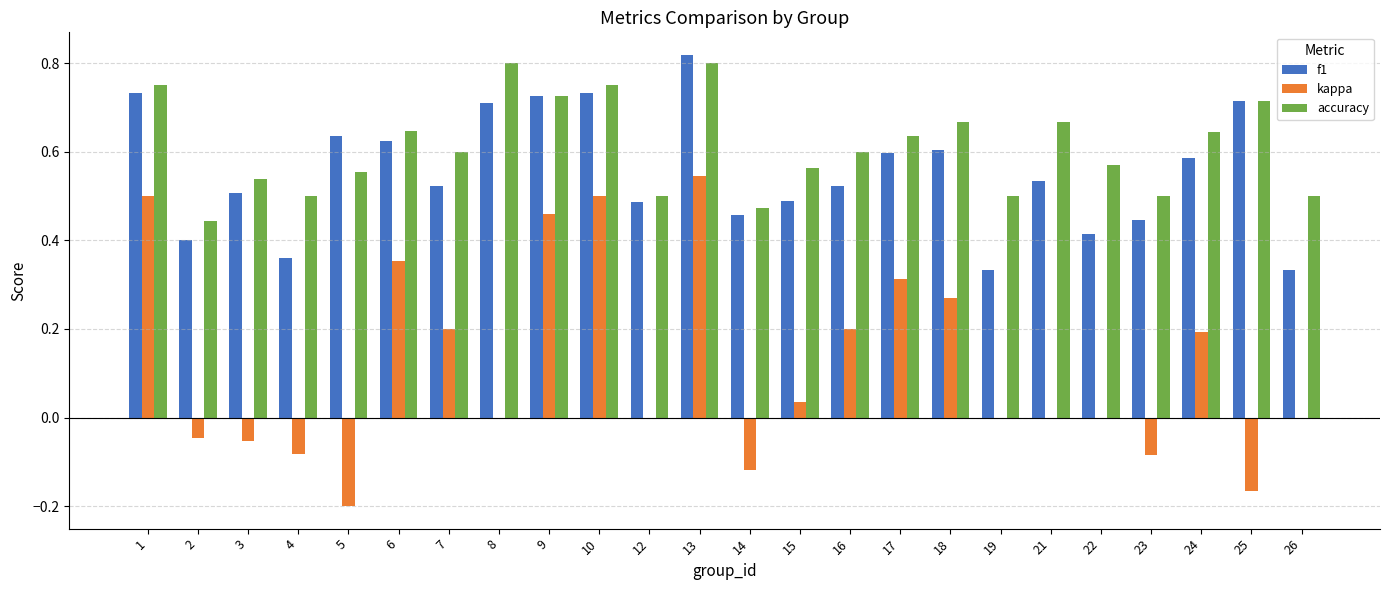

What is the sum of the accuracy values at 16 and 17?

1.2